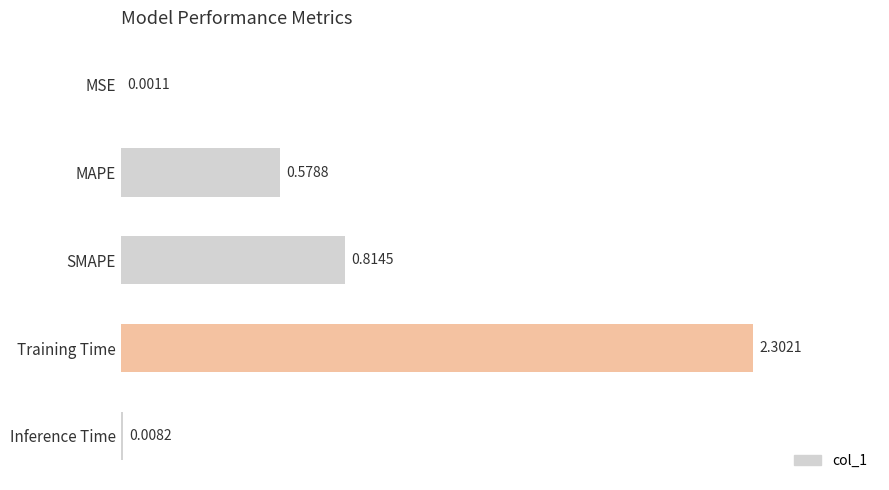

At which label is the value closest to 1?

SMAPE